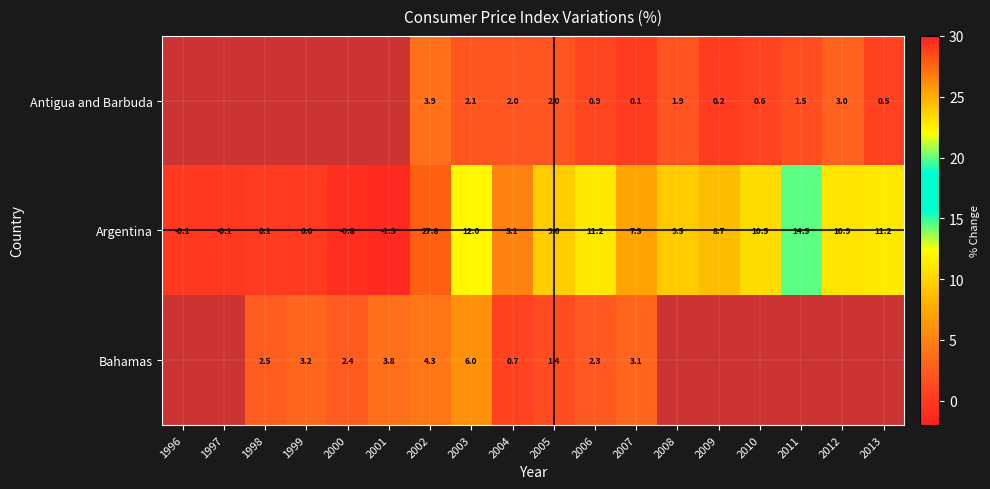

How many negative values does the Argentina series have?

4